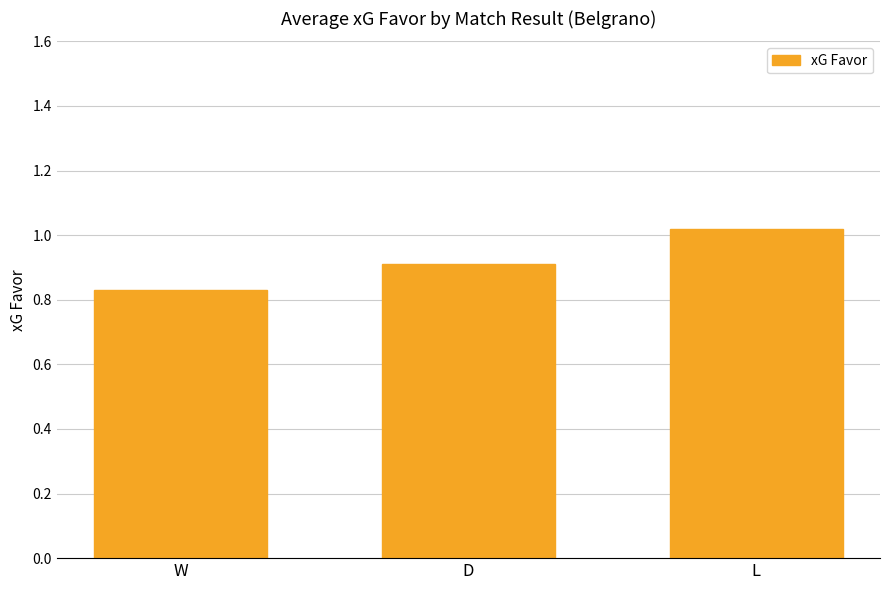

What is the sum of the values at D and L?

1.9